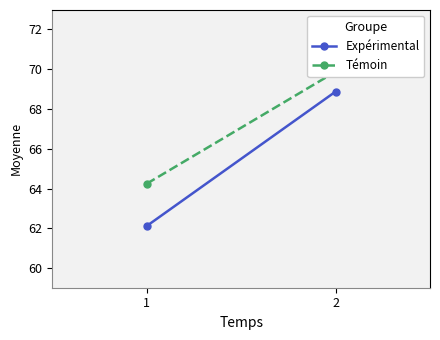

Is this an area chart (filled region under the line)?

No